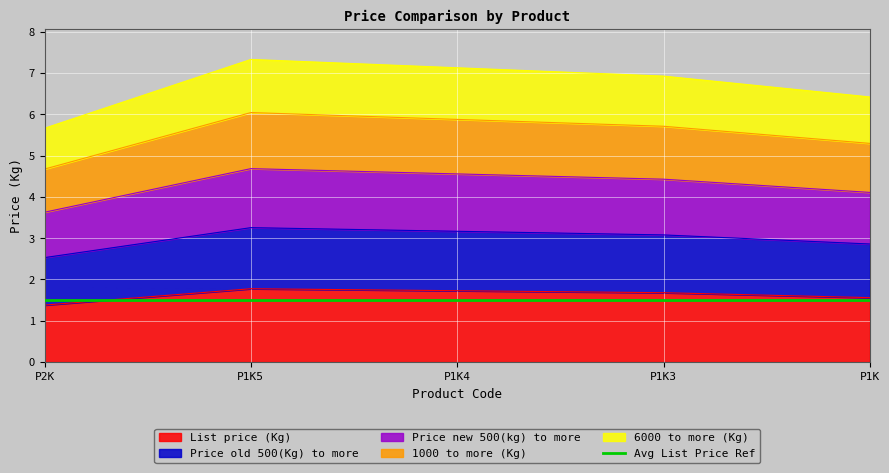

Which category has the lowest value in the List price (Kg) series?

P2K